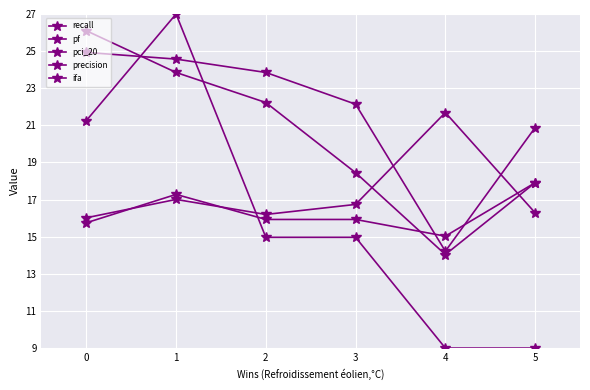

How many series are shown in this chart?

5